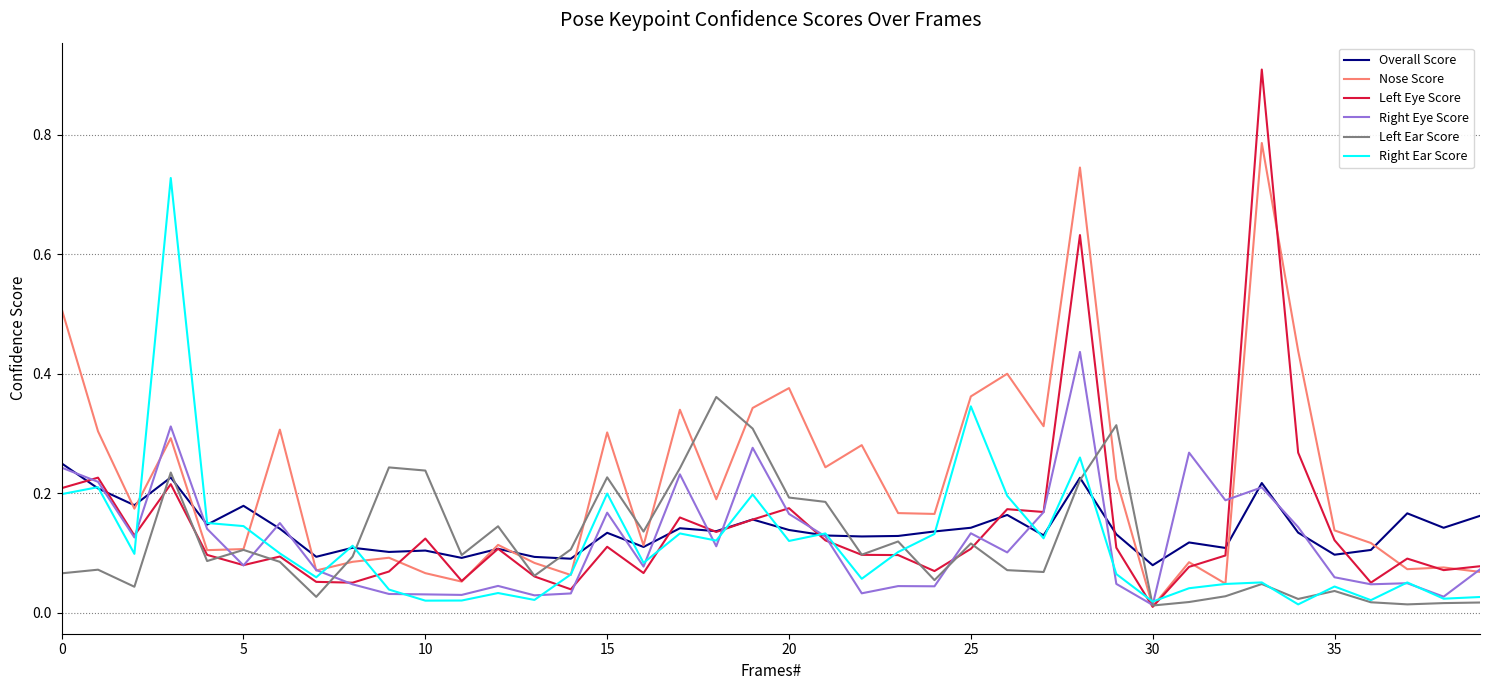

What is the maximum value shown in the chart?

0.9